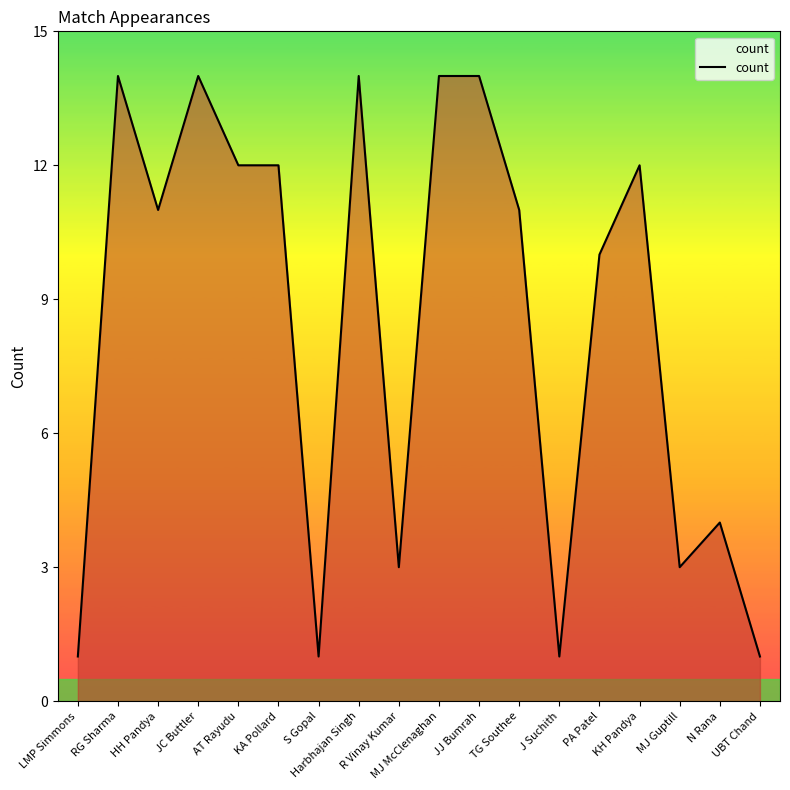

Is it true that the value at N Rana is 6?

False